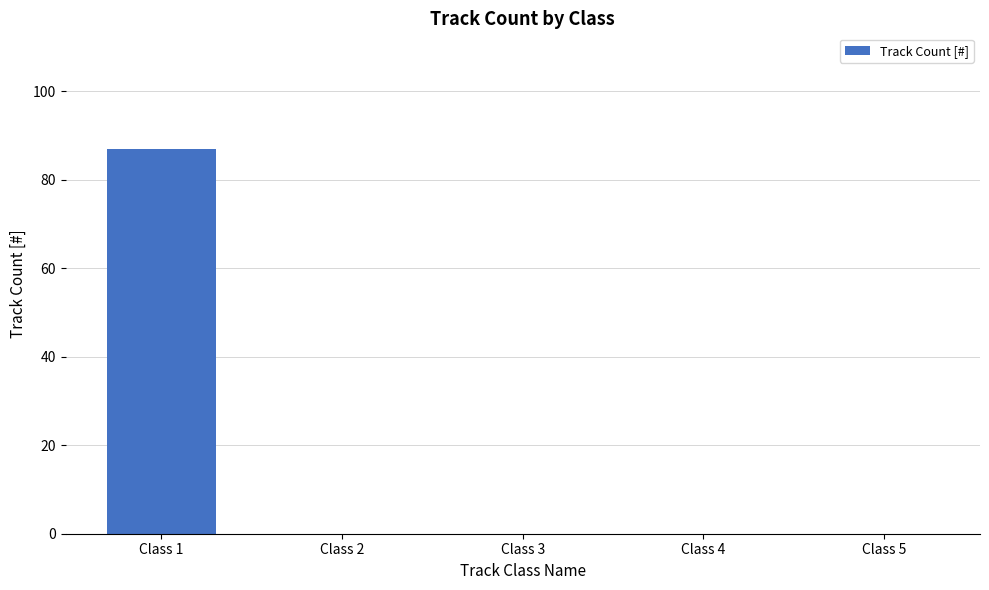

At which category does the chart reach its peak across all series?

Class 1